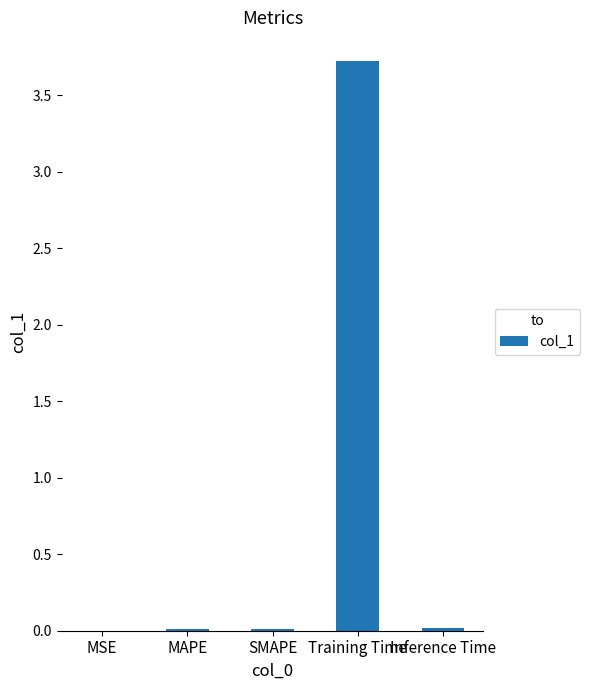

What is the sum of all values?

3.8